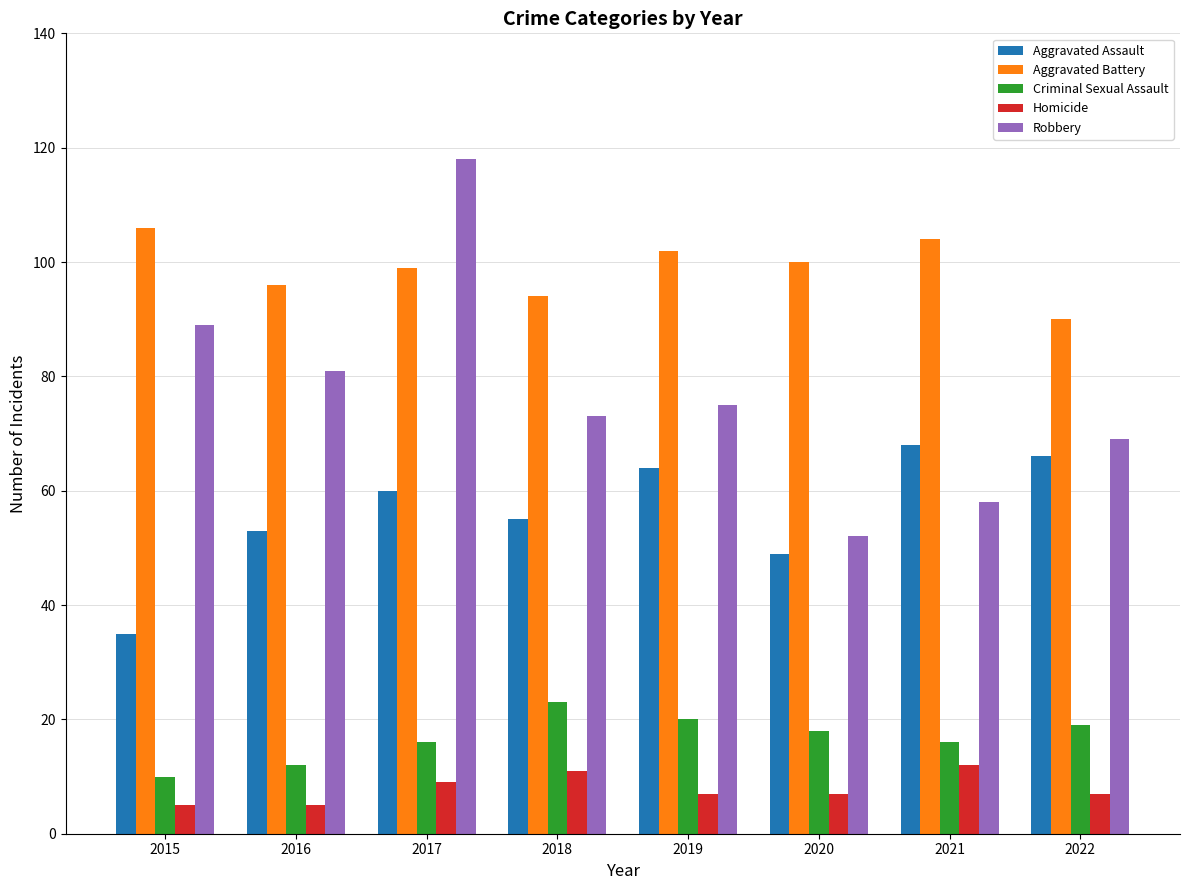

What is the value of the Robbery bar at the 3rd from the left?

118